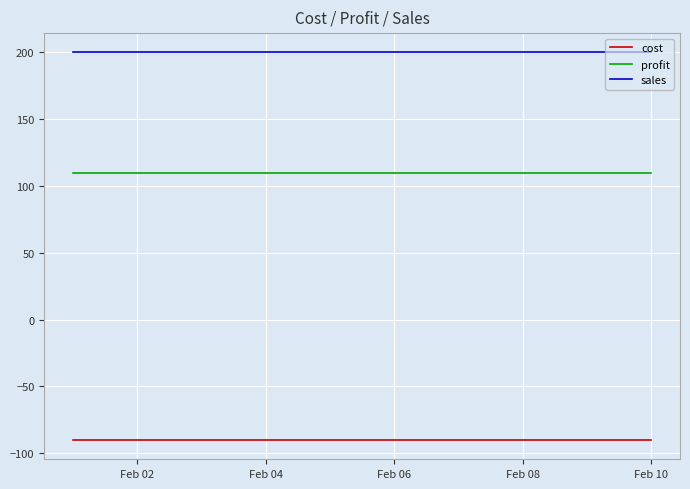

List the series in order of their overall mean, highest first.

sales, profit, cost